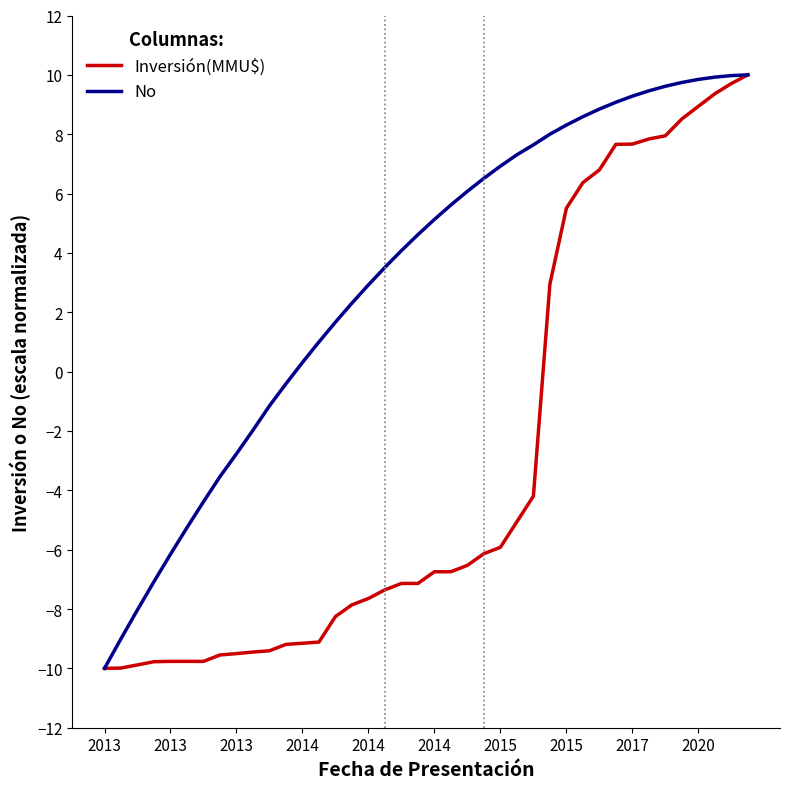

At how many categories does at least one series exceed 2?

25